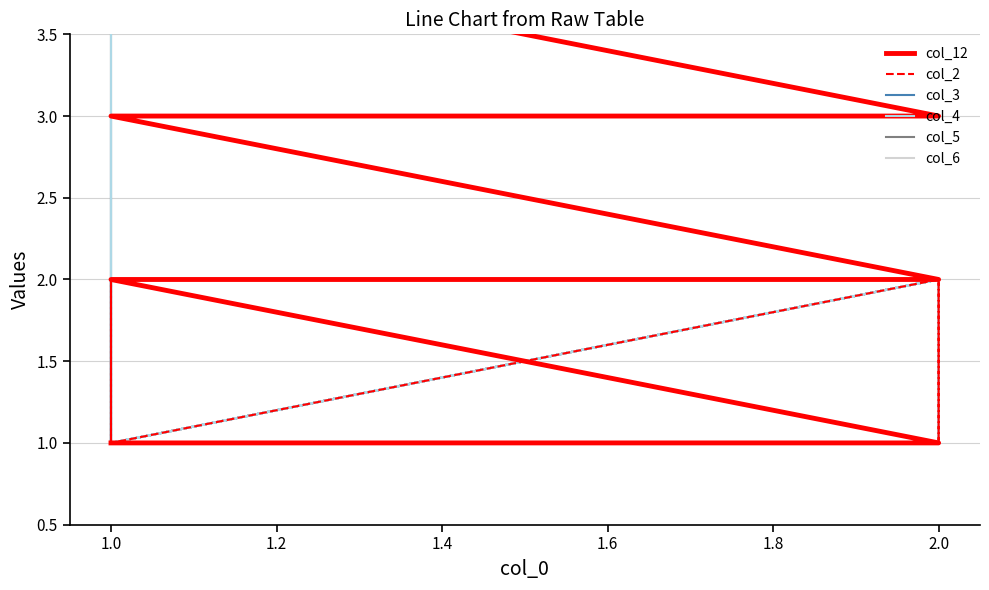

What is the sum of the col_12 values at 1.8 and 1.6?

4